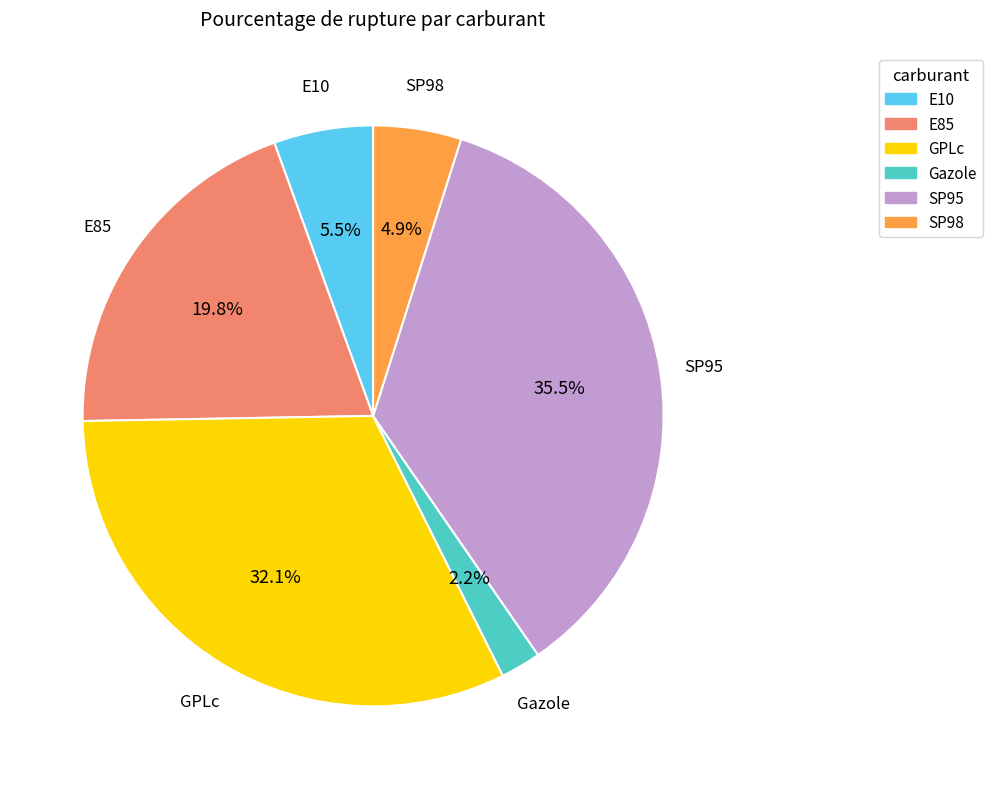

What is the smallest slice in the pie chart?

Gazole